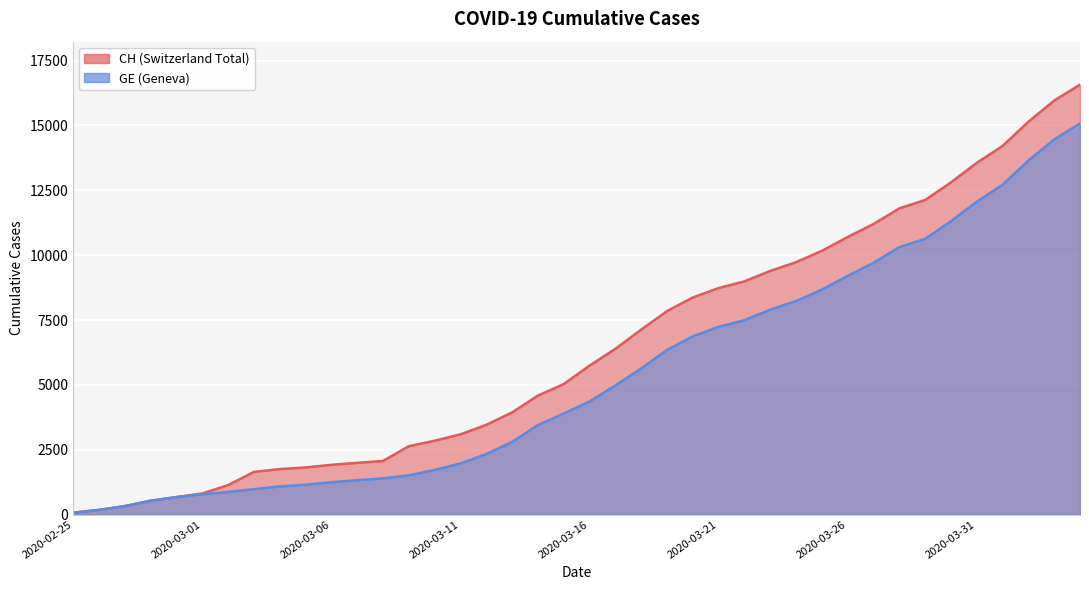

How many values in the GE series are below 4359?

20